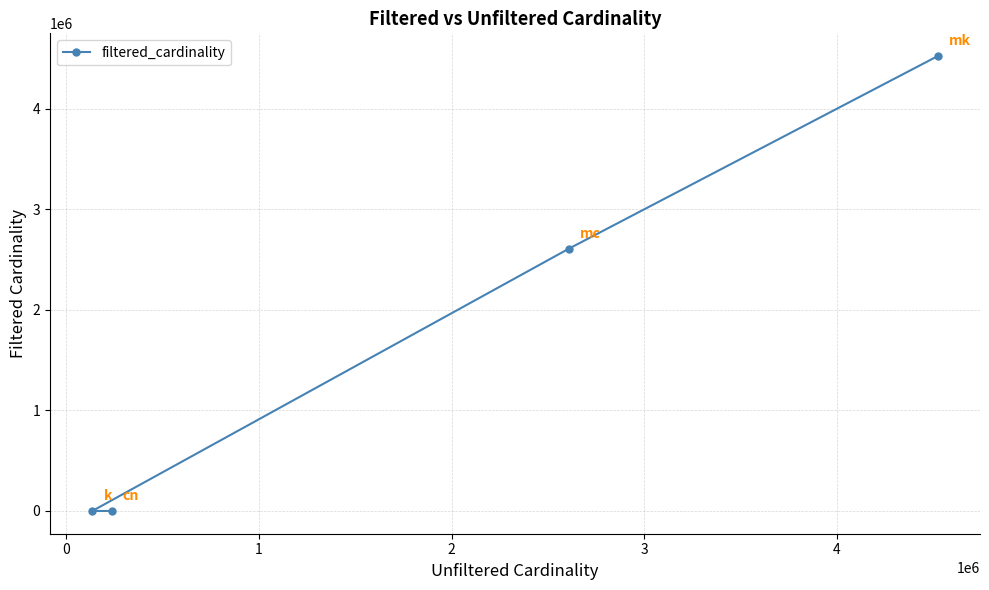

What is the difference between the maximum and second lowest values?

4523907